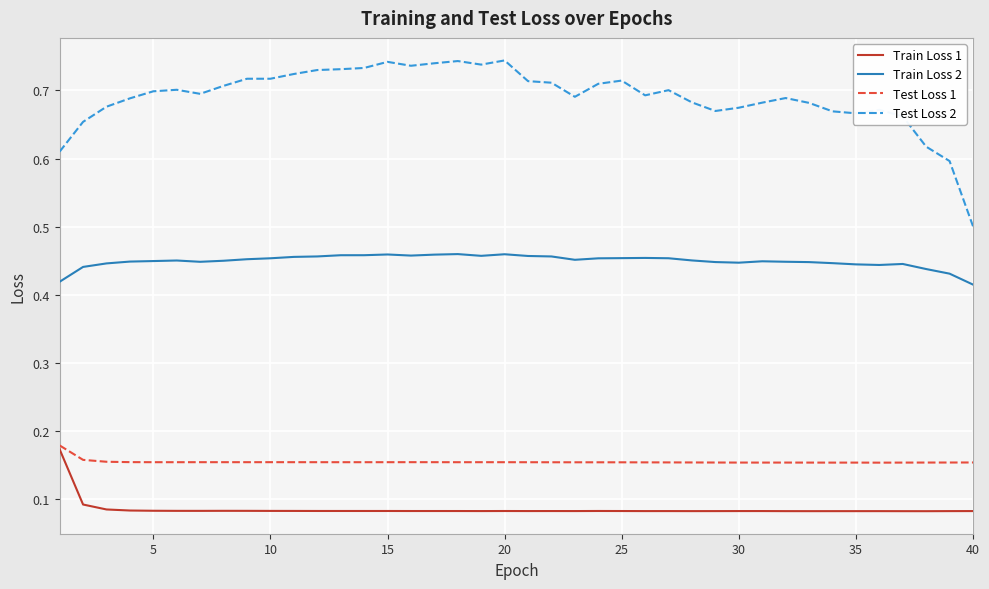

Which series has the largest total across all categories?

Test Loss 2